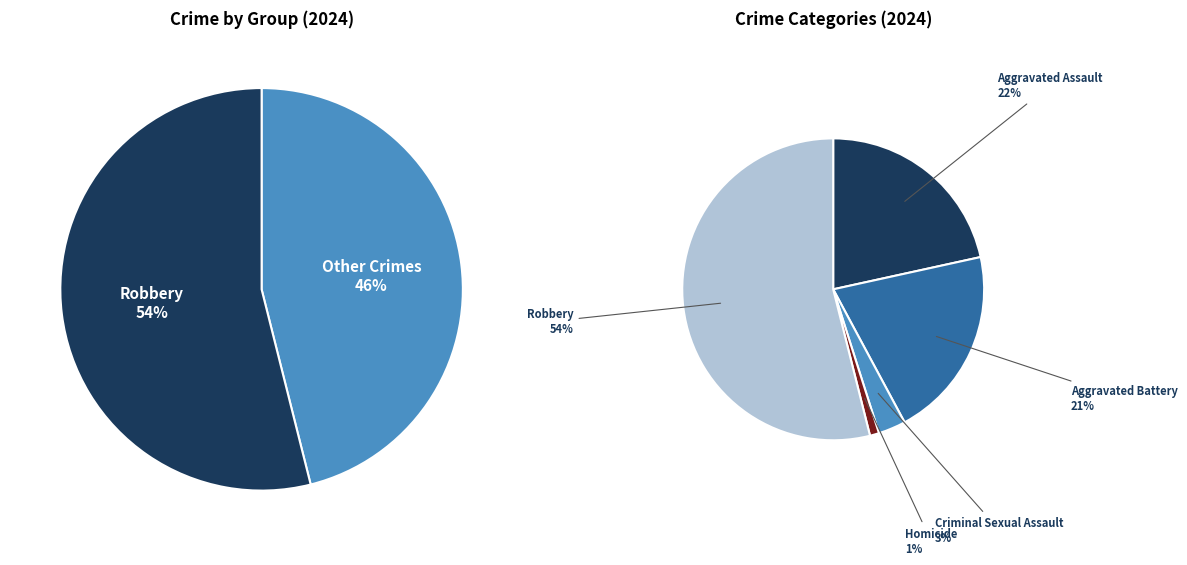

Rank the categories by value from lowest to highest.

Homicide, Criminal Sexual Assault, Aggravated Battery, Aggravated Assault, Robbery